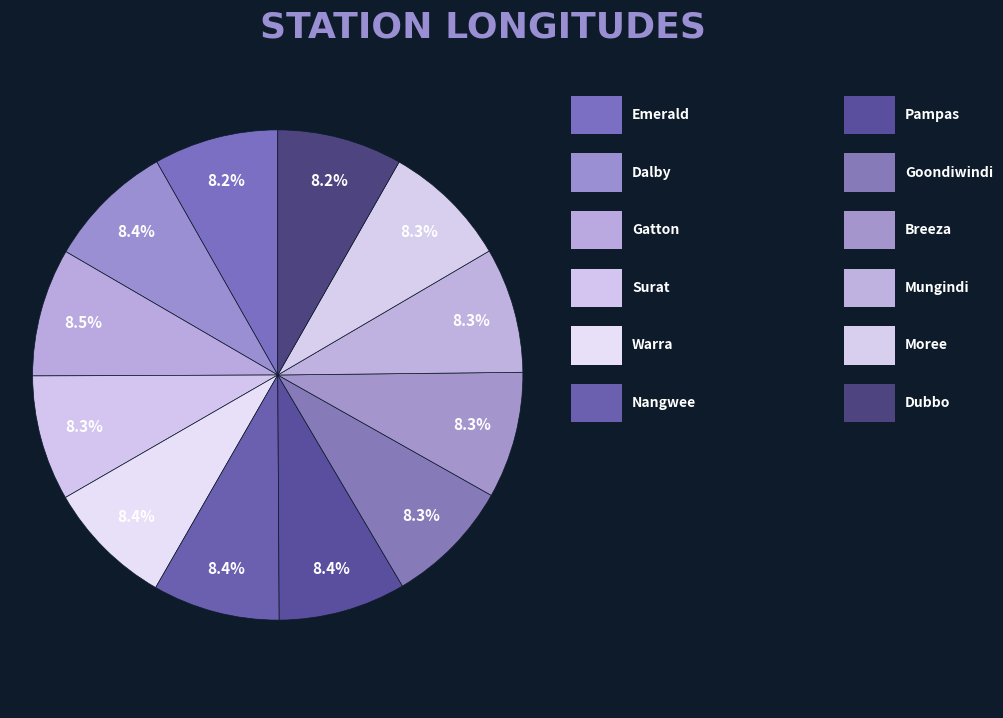

What is the largest slice in the pie chart?

Gatton